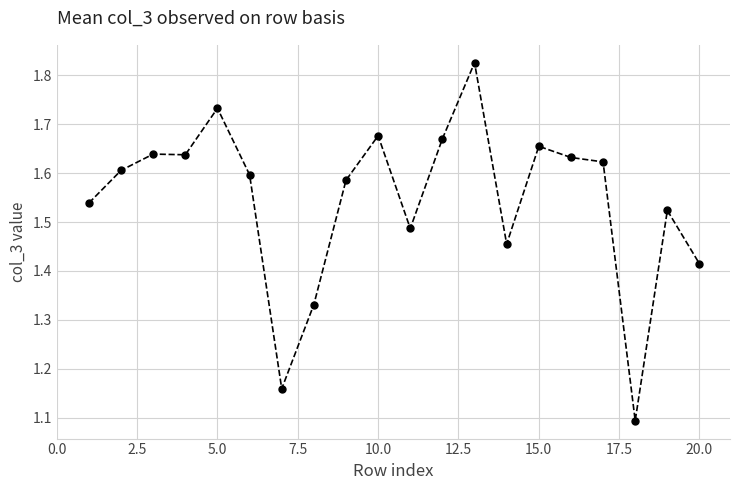

What is the difference between the second highest and second lowest values?

0.6